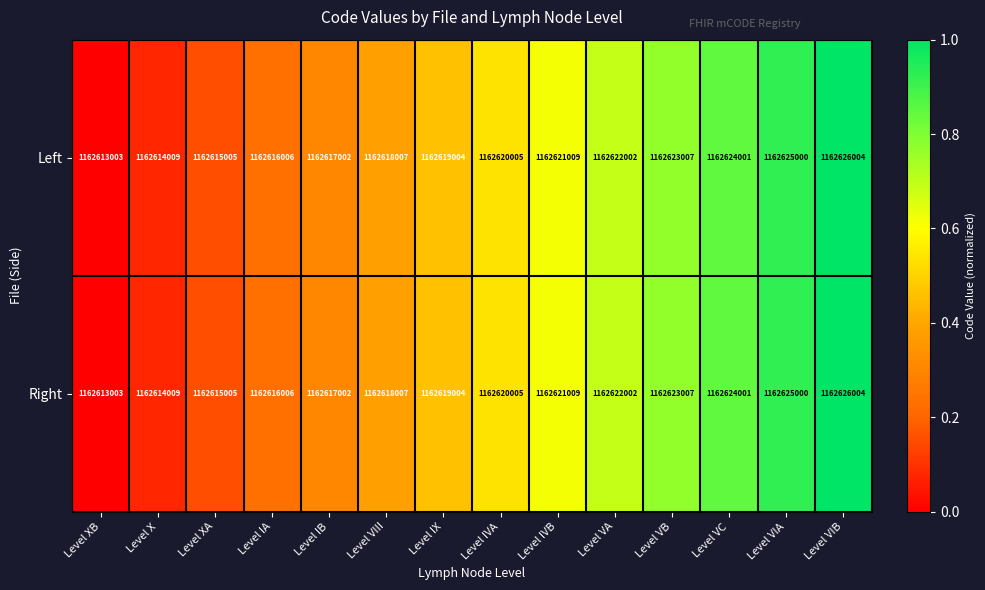

List the labels in order of Right value, smallest first.

Level XB, Level X, Level XA, Level IA, Level IB, Level VIII, Level IX, Level IVA, Level IVB, Level VA, Level VB, Level VC, Level VIA, Level VIB